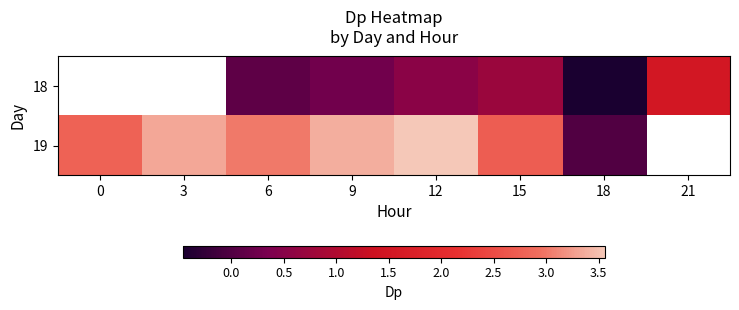

Rank the series at 6 from lowest to highest value.

18, 19